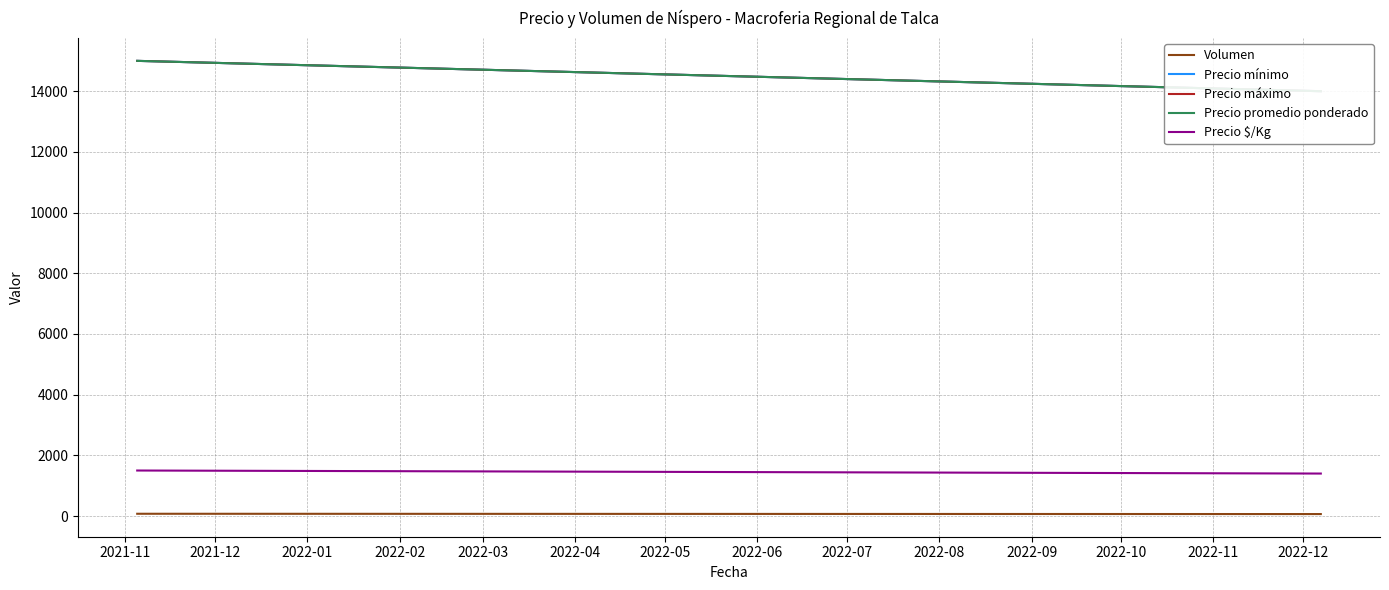

How many lines are shown in the chart?

5